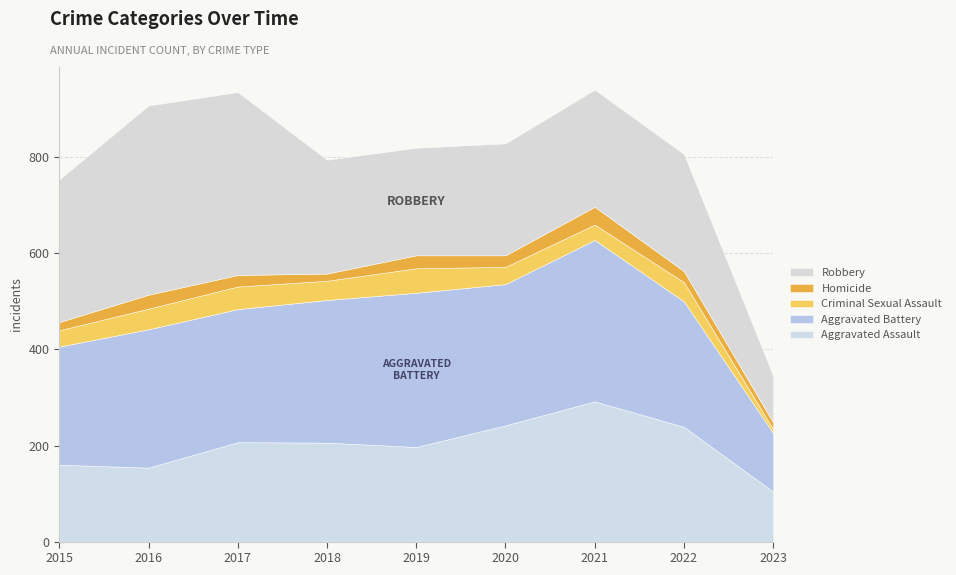

What is the average value of the Robbery series?

261